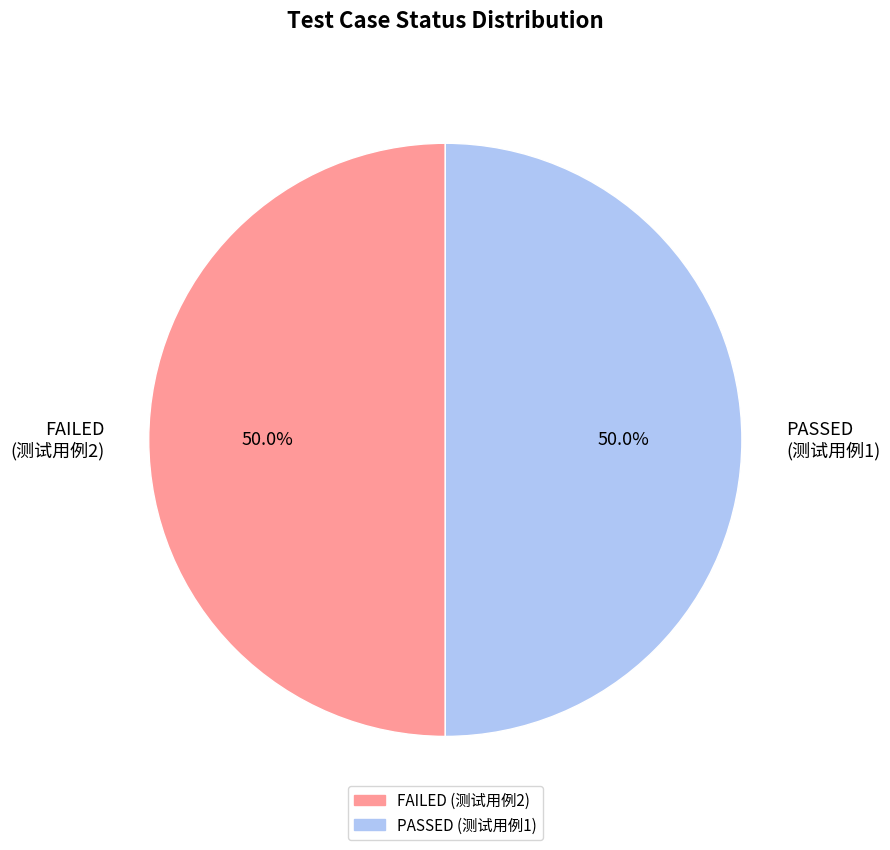

Approximately how many times larger is the value at FAILED (测试用例2) compared to PASSED (测试用例1)?

1.0